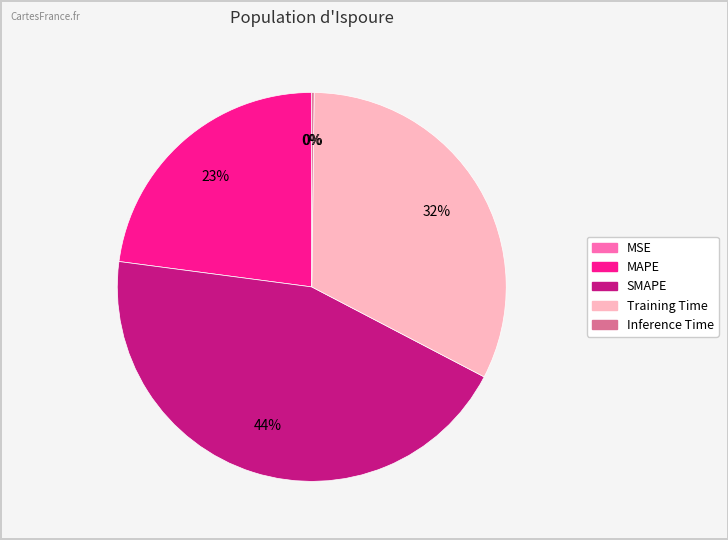

To the nearest percent, what portion does SMAPE represent?

44%